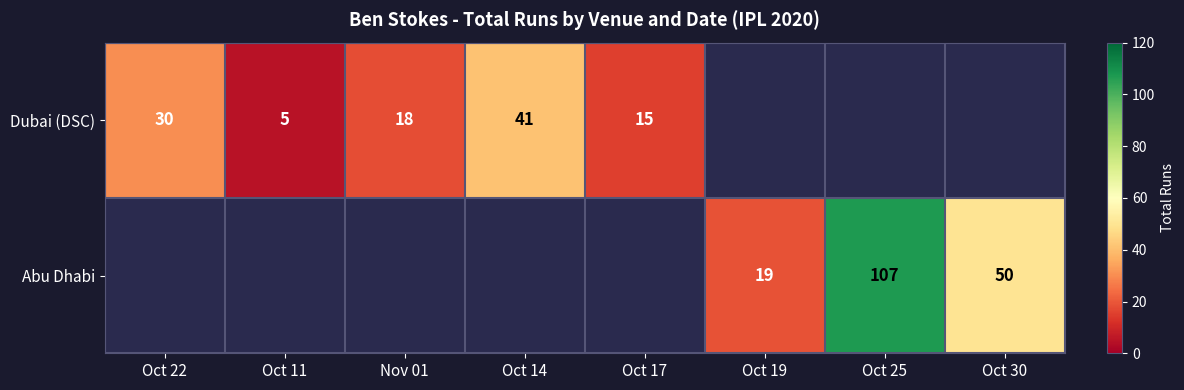

What is the difference between the Abu Dhabi values at Oct 19 and Oct 25?

88